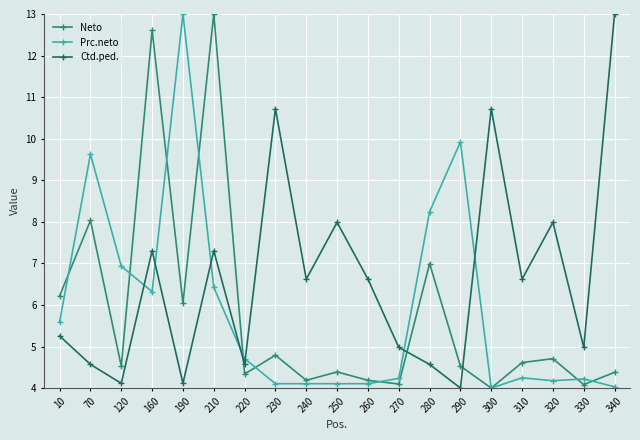

How many intersections are there between Ctd.ped. and Neto?

3